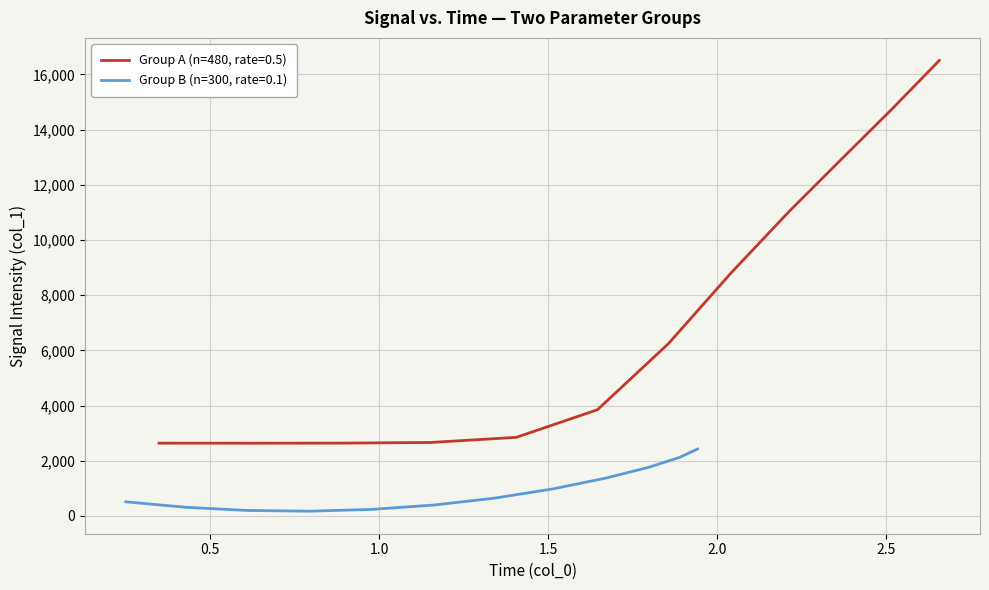

What is the value of the Group A (n=480, rate=0.5) point at the 12th from the left?

16506.2